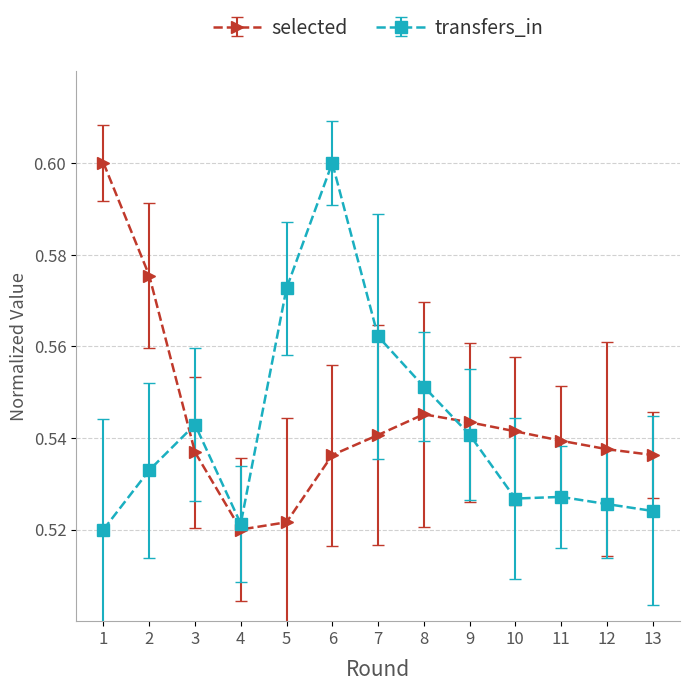

What are all the series names shown in the legend?

selected, transfers_in